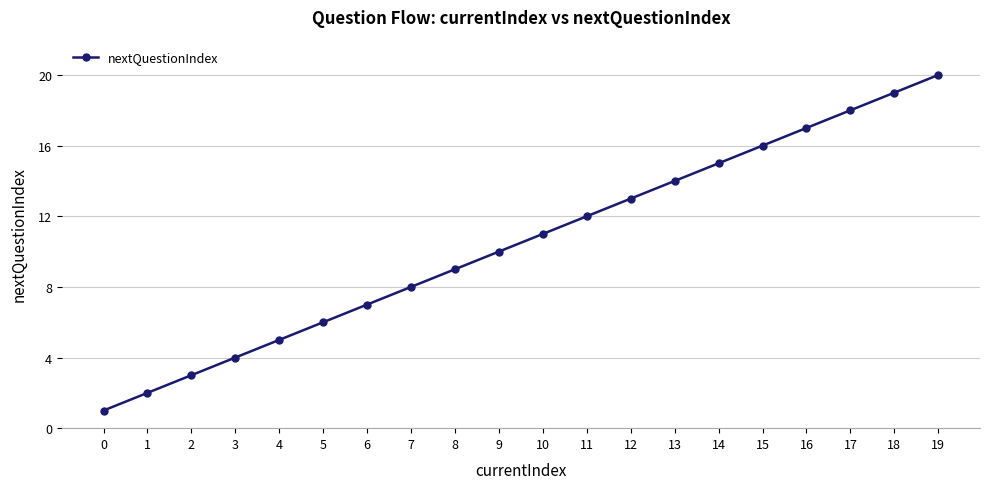

What is the maximum value shown in the chart?

20